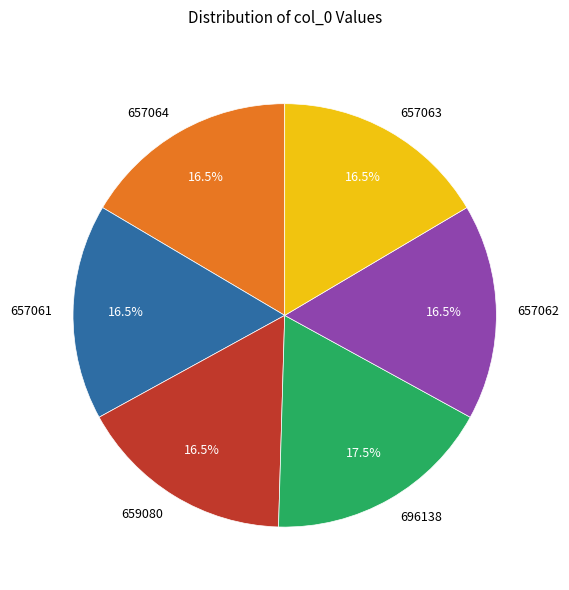

Is there any slice that represents more than half of the pie?

No